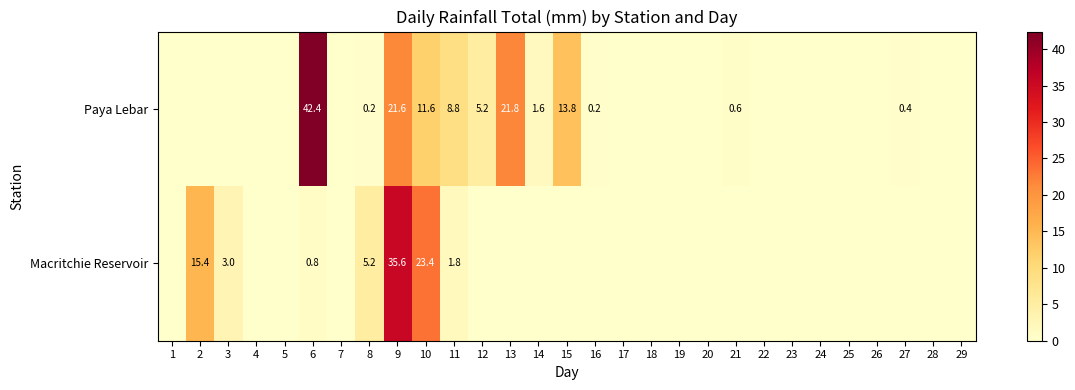

Is it true that Macritchie Reservoir equals 27.4 at 2?

False